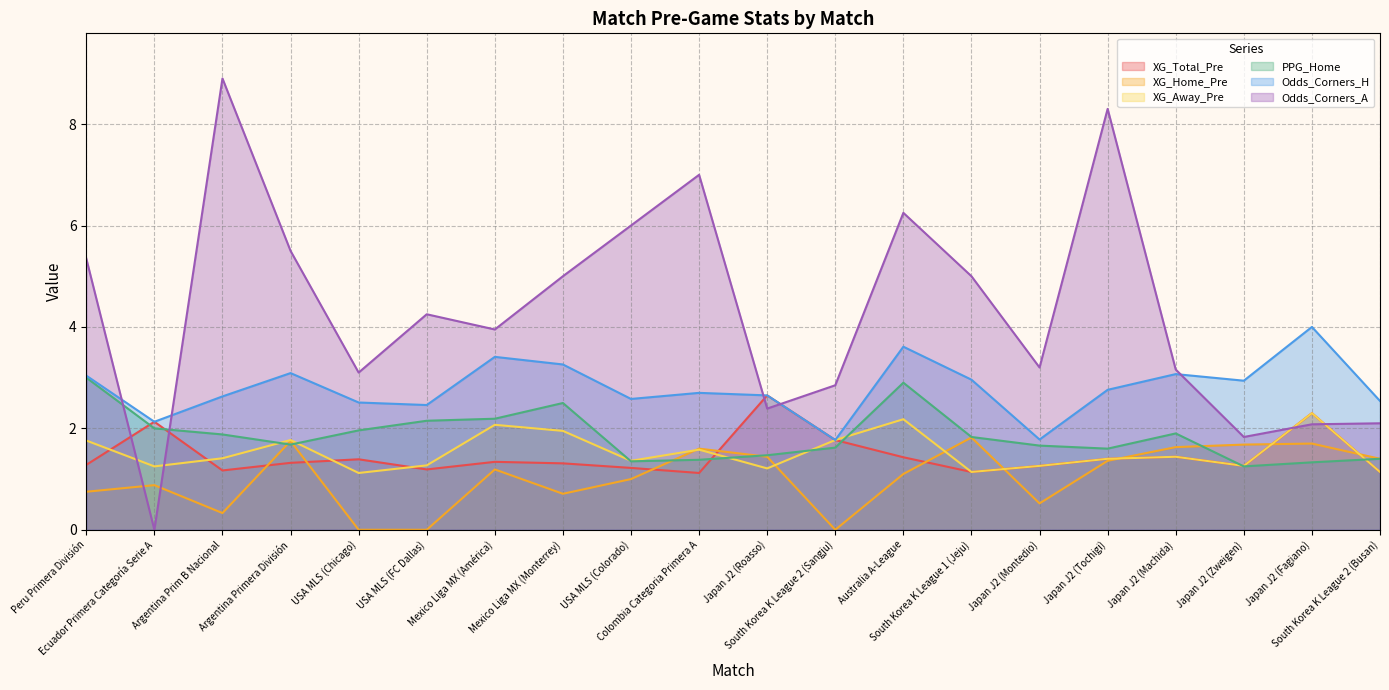

At which category does Odds_Corners_A reach its first local valley?

Ecuador Primera Categoría Serie A